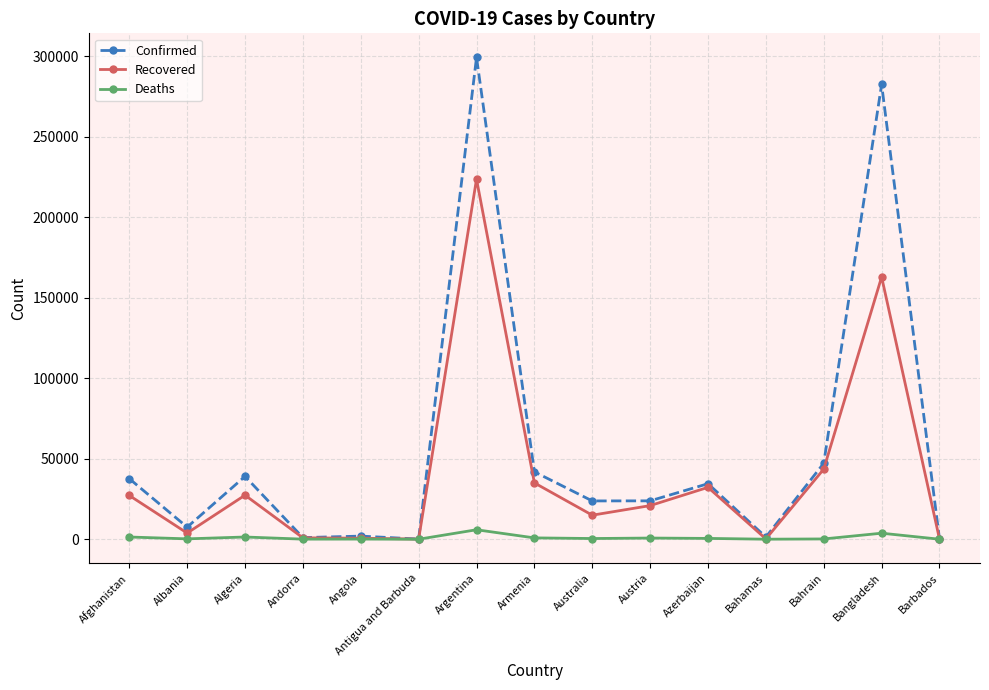

Rank the series by their average value, from highest to lowest.

Confirmed, Recovered, Deaths